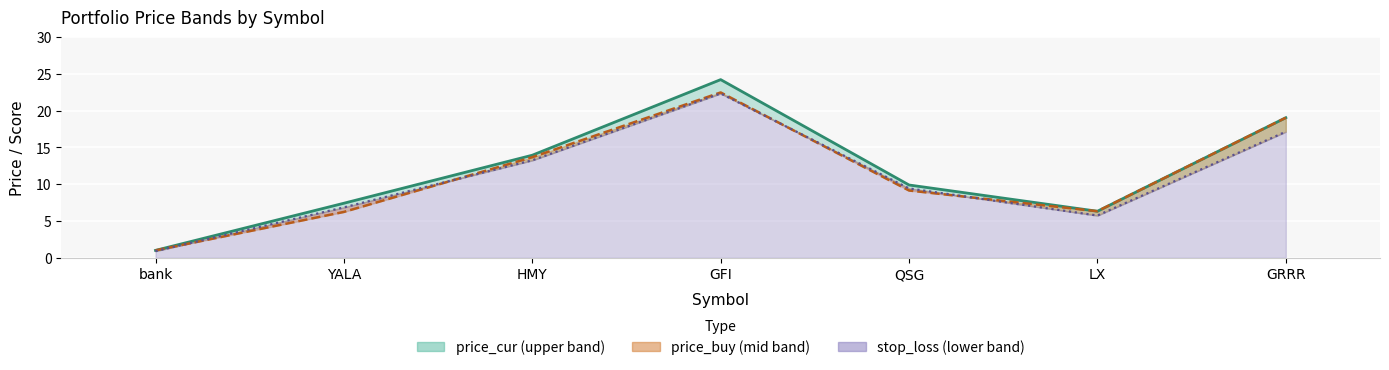

What is the difference between the highest and lowest values at QSG?

0.8